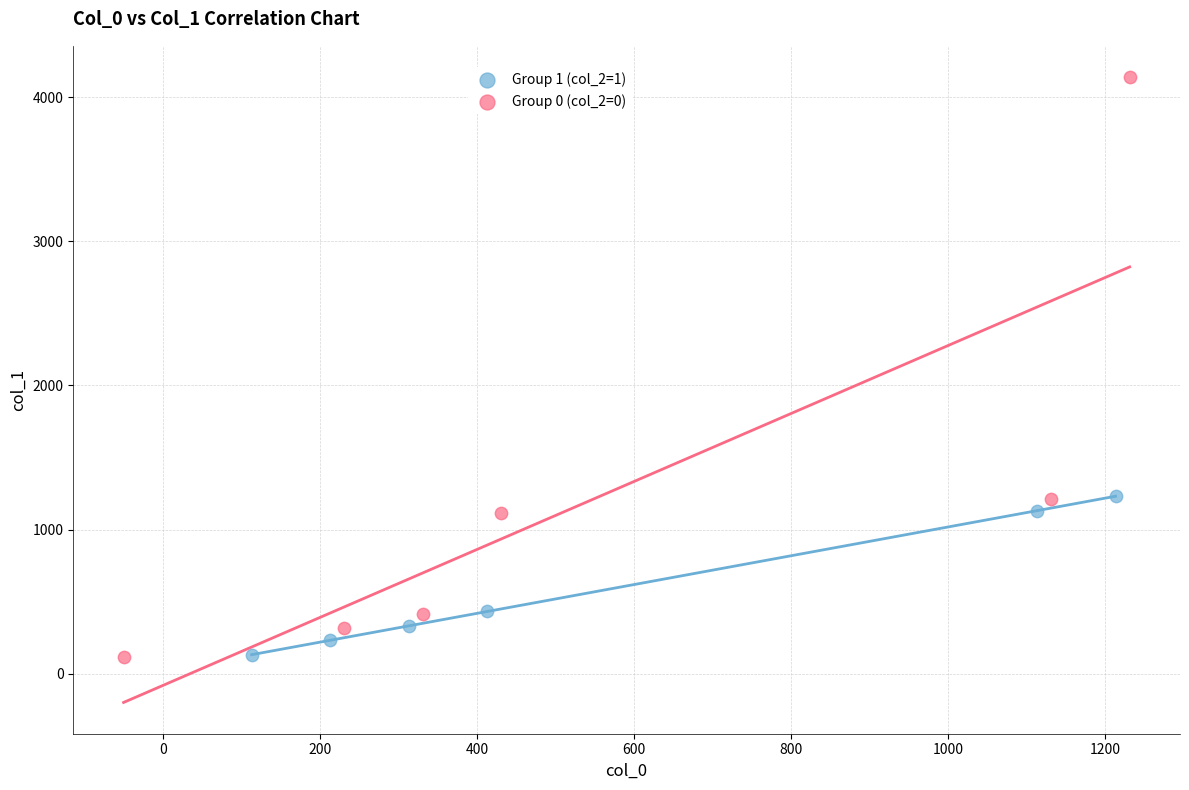

Which series has the widest spread of Y values?

Group 0 (col_2=0)